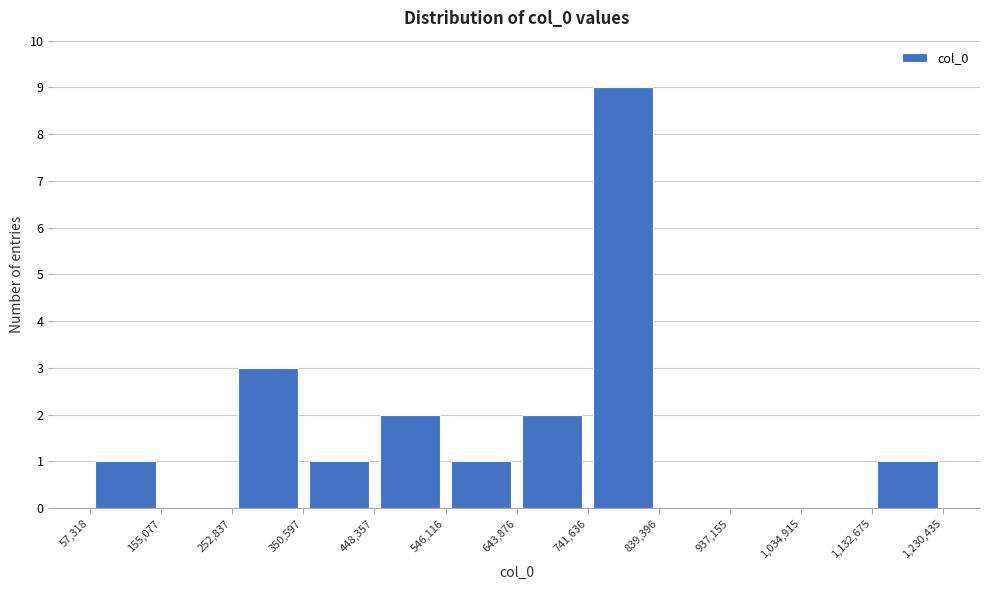

Over which range of the x-axis is the bar tallest?

741,636 to 839,396